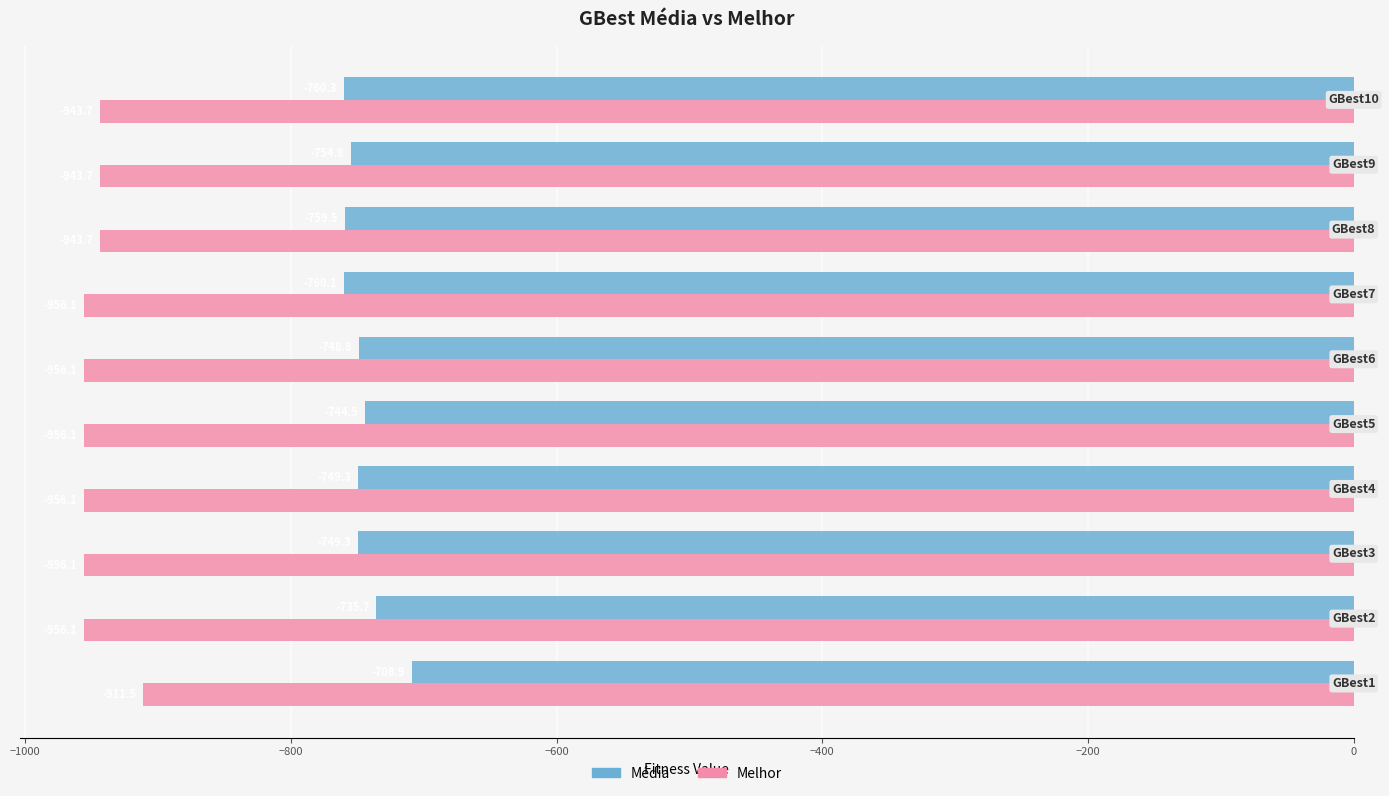

Which series has the largest total across all categories?

Média